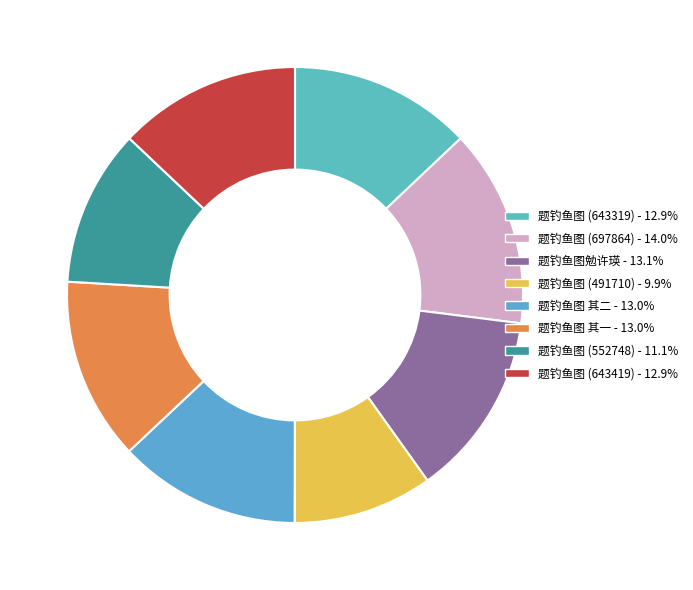

Which category has the smallest portion of the pie?

题钓鱼图 (491710)